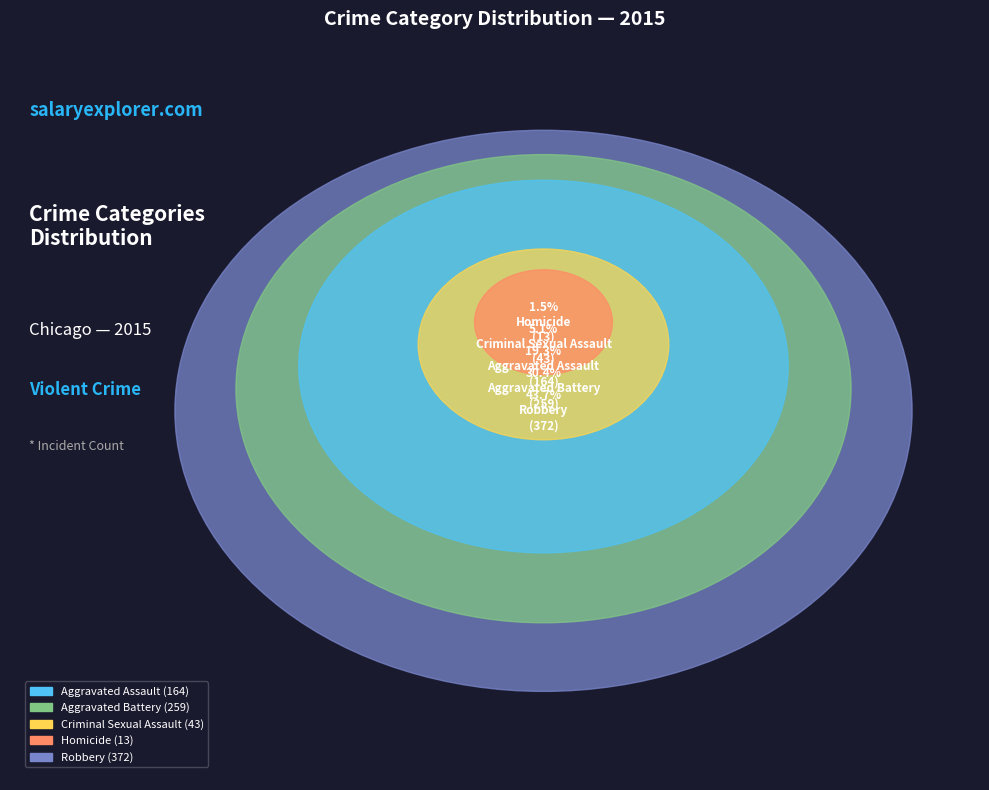

To the nearest percent, what portion does Robbery represent?

44%